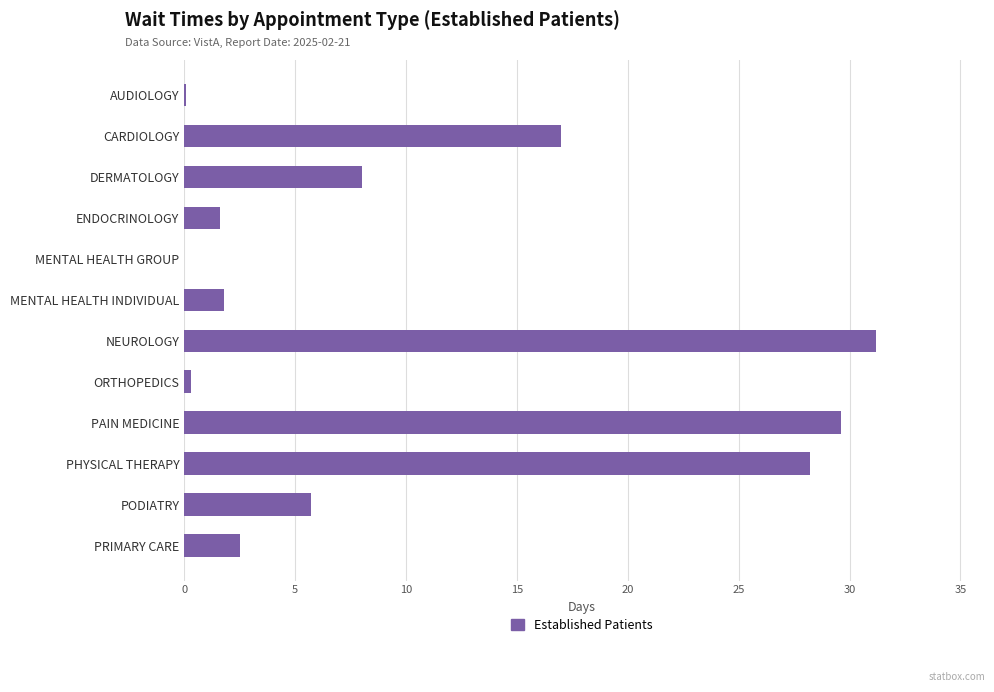

Read the value at PRIMARY CARE.

2.5